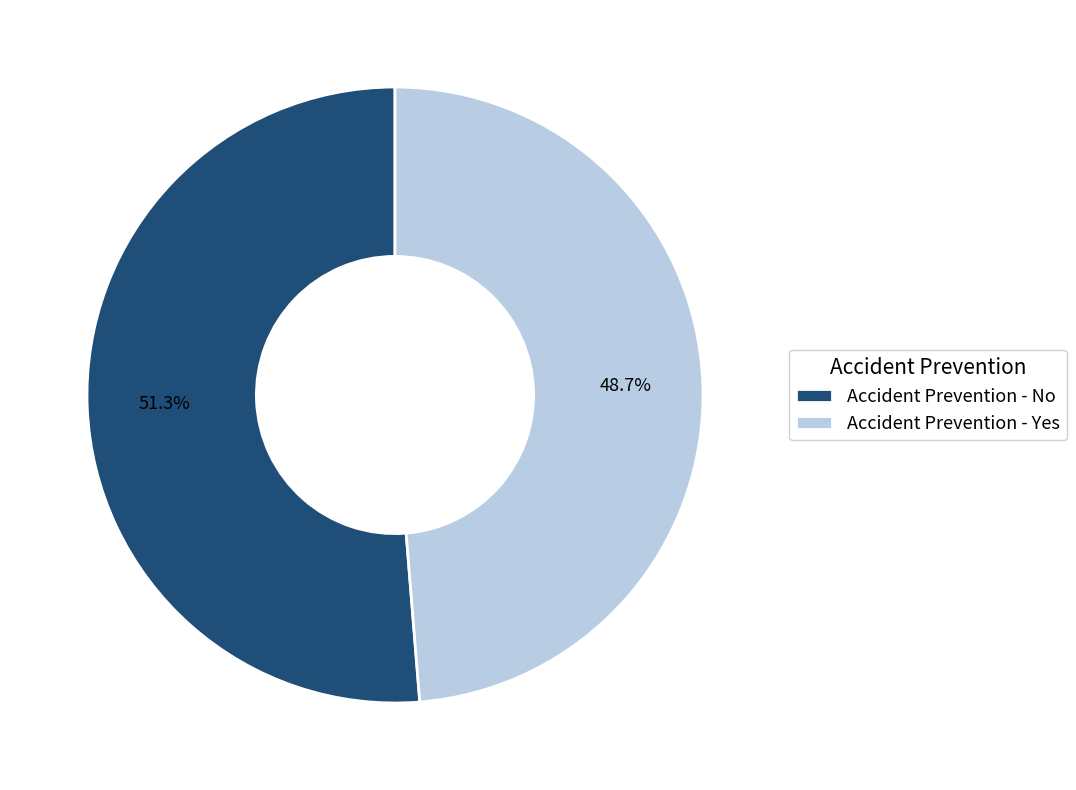

Does Accident Prevention - Yes represent more than half of the total?

No